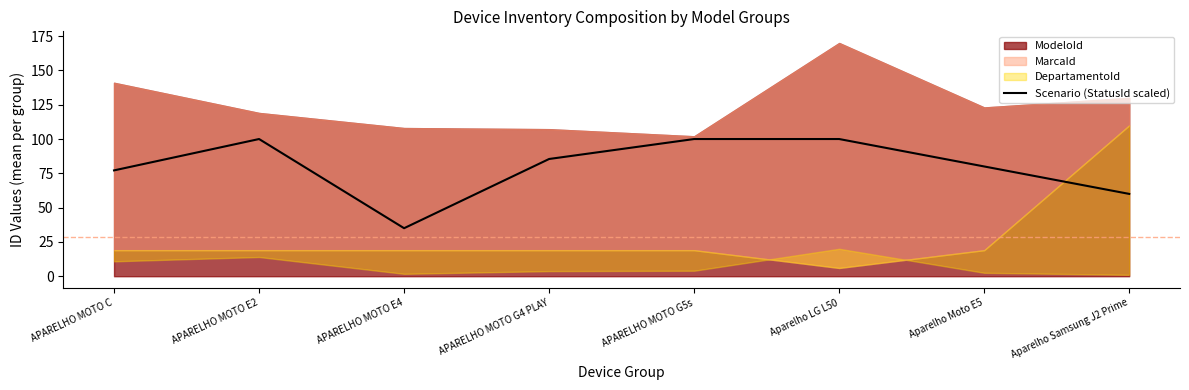

The value at APARELHO MOTO E4 is 49.9. True or false?

False